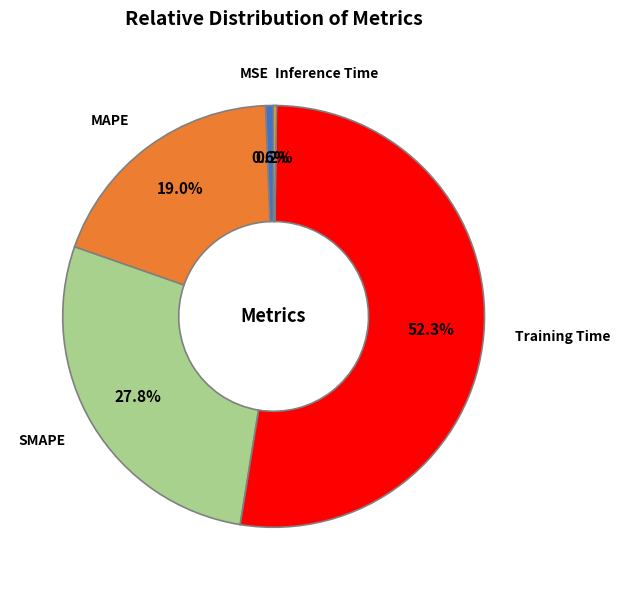

To the nearest percent, what portion does Training Time represent?

52%